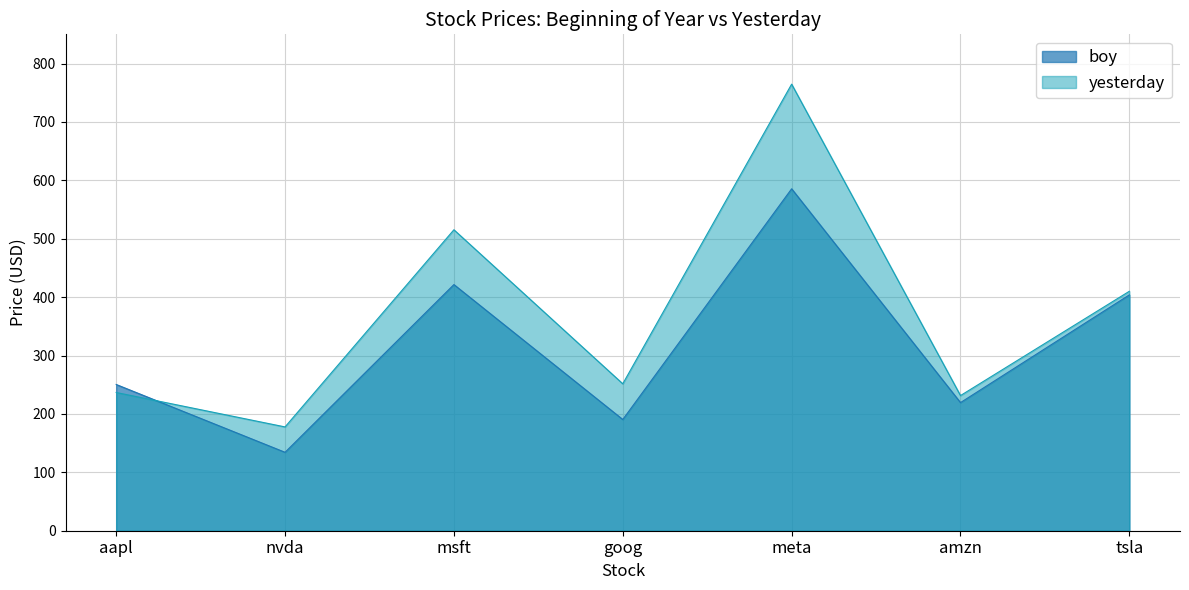

List the series in order of their peak value, highest first.

yesterday, boy